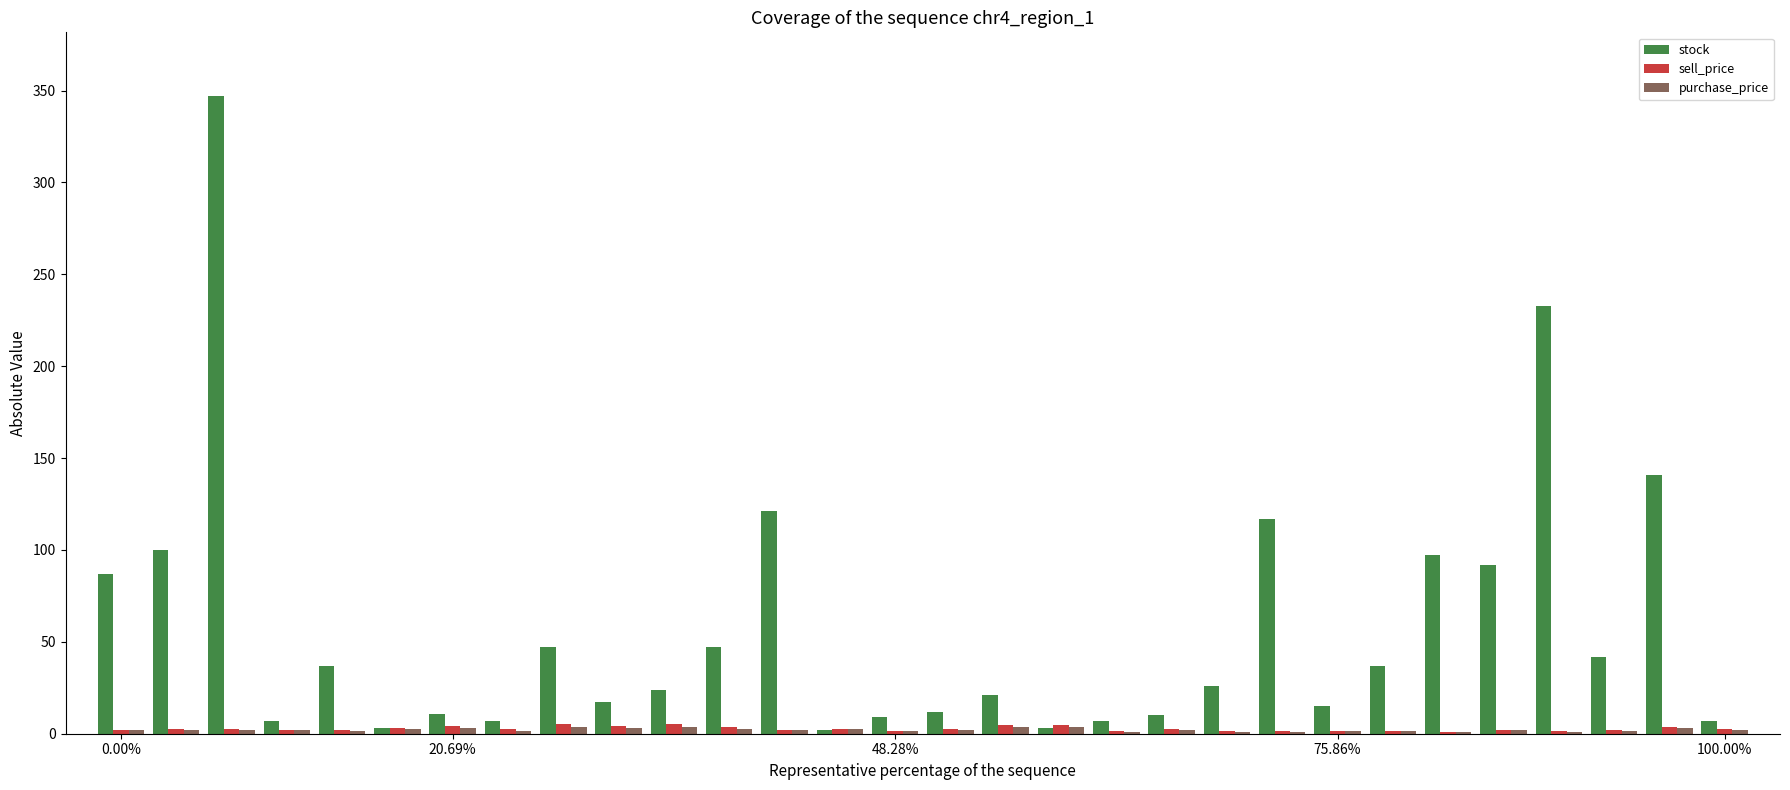

What is the greatest value displayed?

347.0